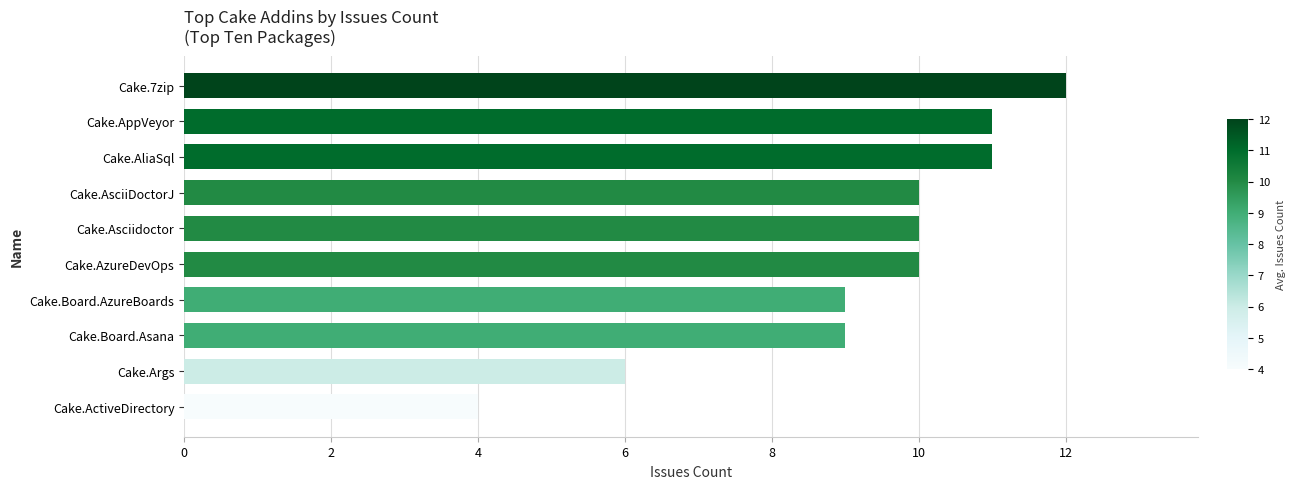

True or false: the data shows 6 at Cake.AzureDevOps.

False